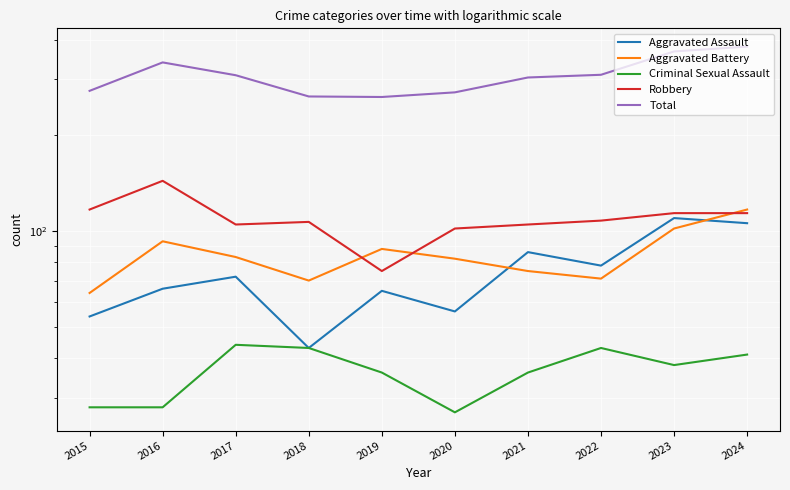

Where does the Criminal Sexual Assault series first go above 38?

2017